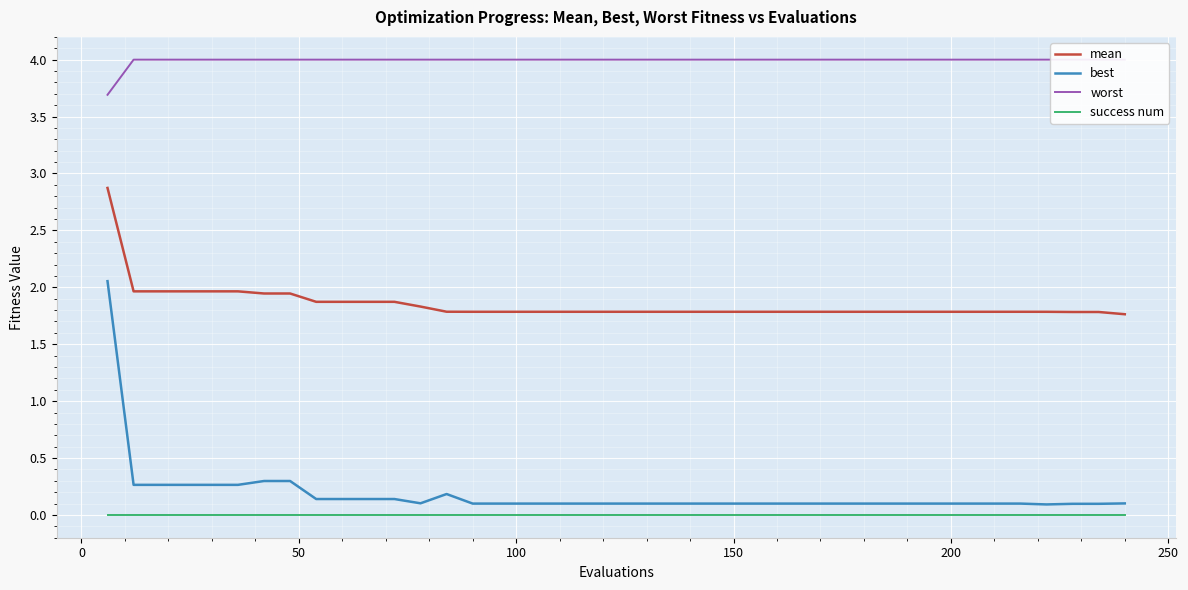

True or false: mean and success num cross at least once.

False